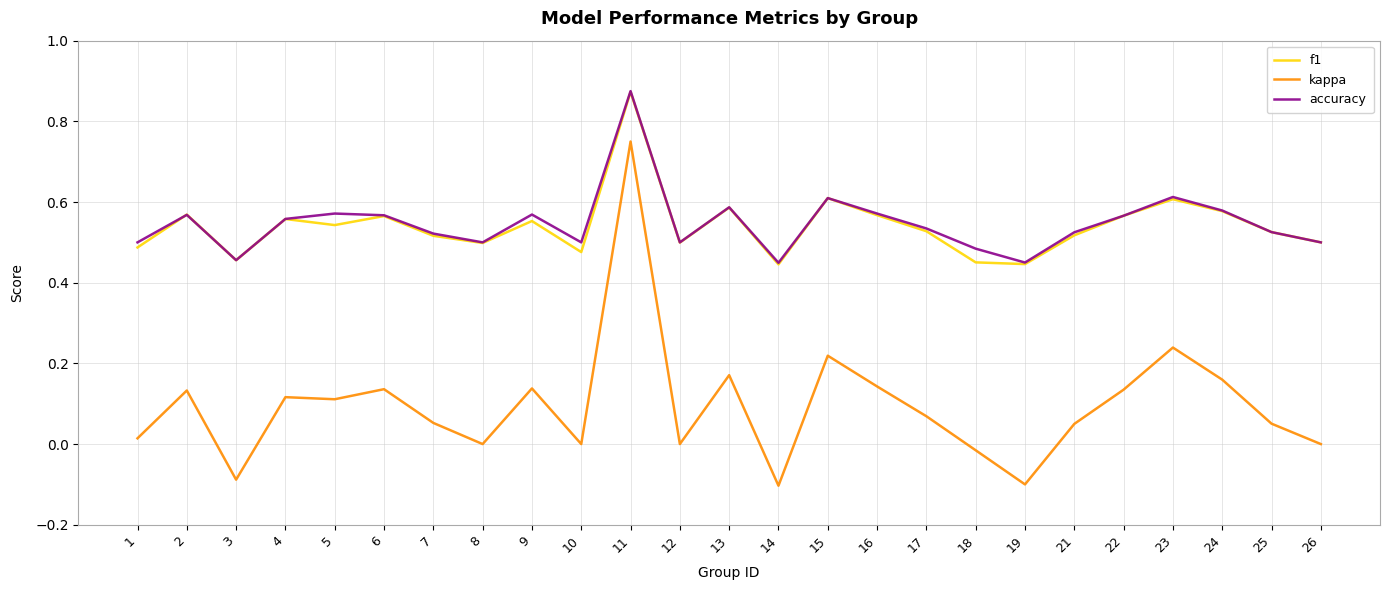

Which series has the widest spread of values?

kappa